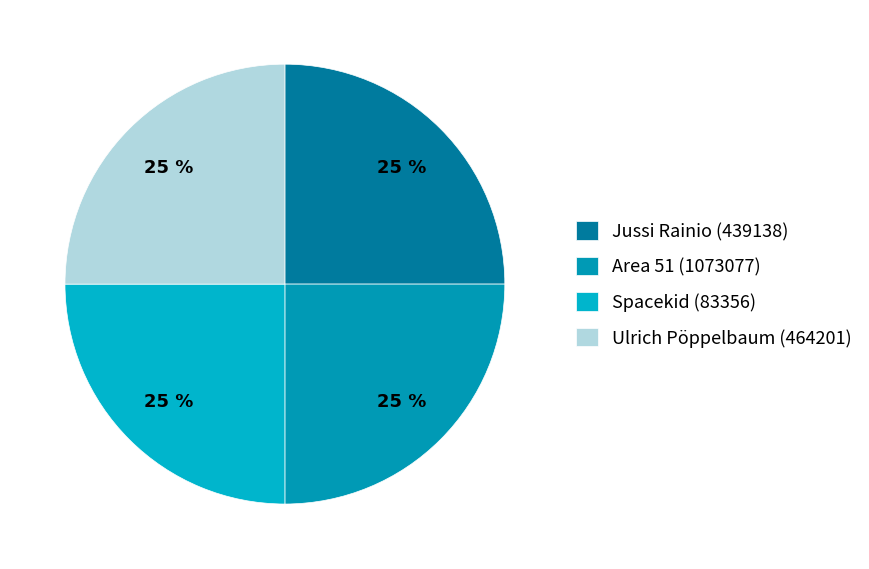

How many slices are in this pie chart?

4